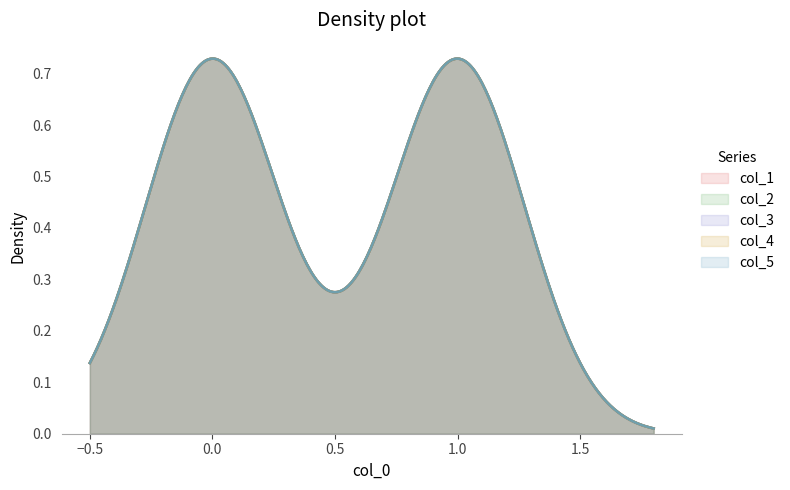

Is the value of col_4 at 2 greater than the value of col_1 at 4?

No